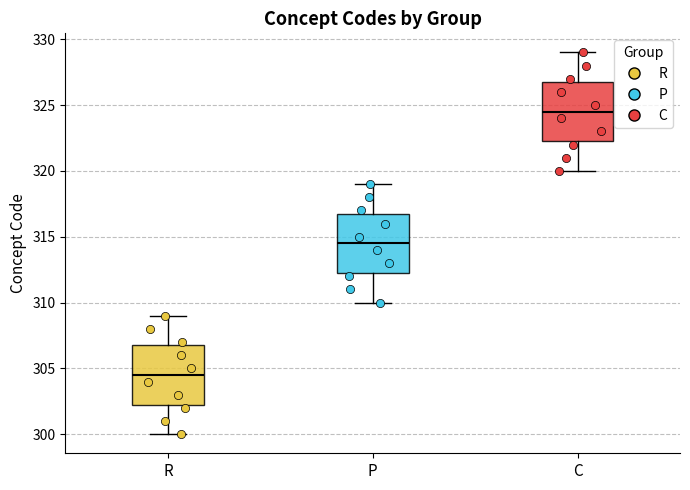

Reading left to right, read every box against the y-axis: the position of its median line, the range the box covers, and the ends of its whiskers. The values are not printed on the chart, so give them approximately, as read against the axis.

R: median 304.5, box 302.5 to 307.0, whiskers 300.0 to 309.0
P: median 314.5, box 312.5 to 317.0, whiskers 310.0 to 319.0
C: median 324.5, box 322.5 to 327.0, whiskers 320.0 to 329.0